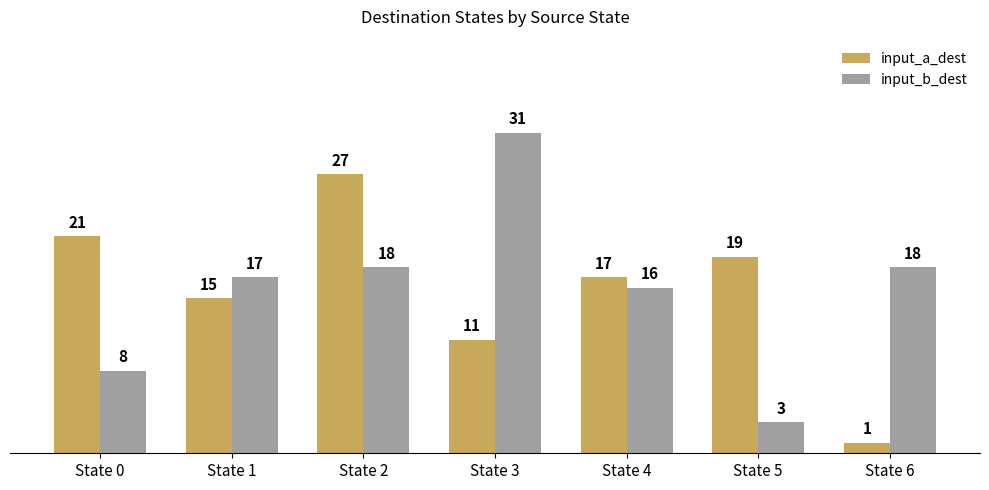

Reading left to right, list all the values displayed in this chart.

input_a_dest: 21	15	27	11	17	19	1
input_b_dest: 8	17	18	31	16	3	18